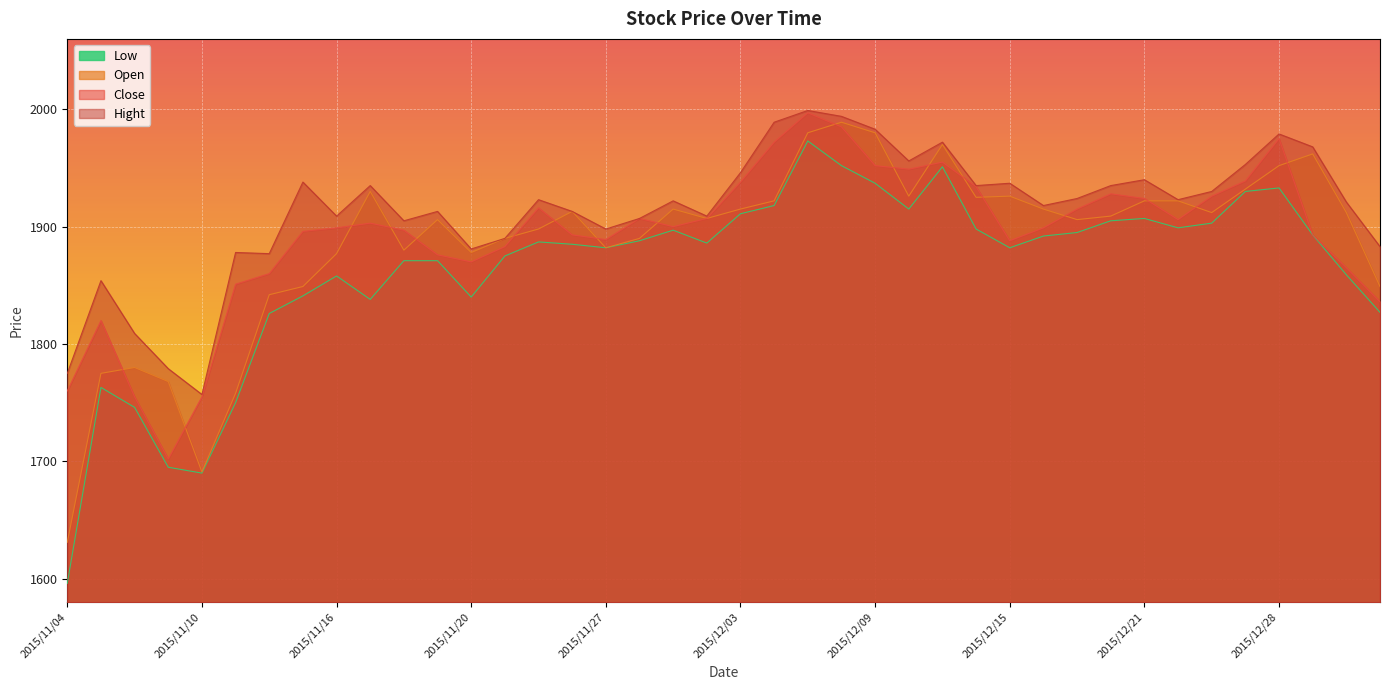

How many lines are shown in the chart?

4